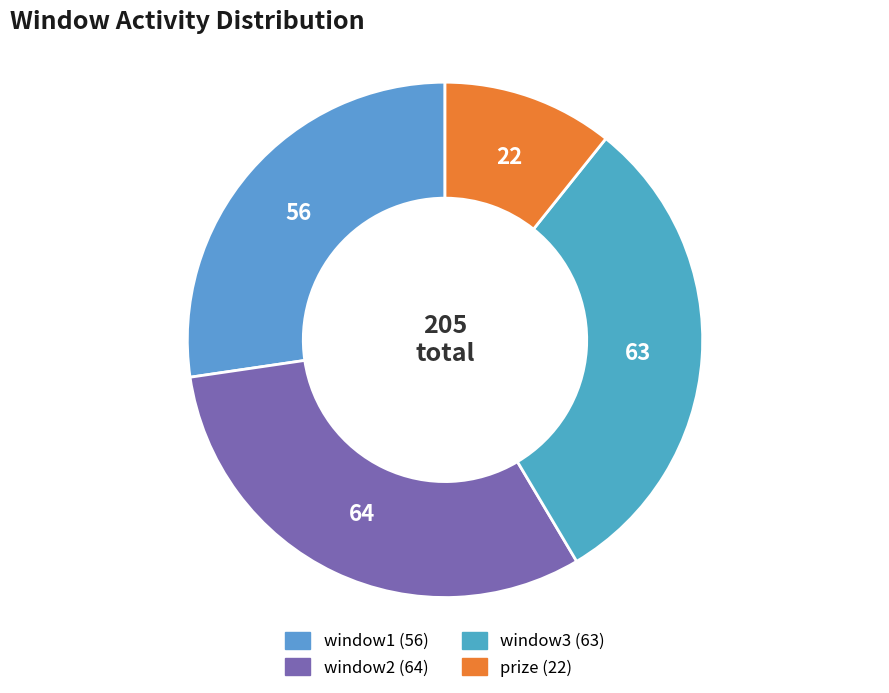

What is the largest slice in the pie chart?

window2